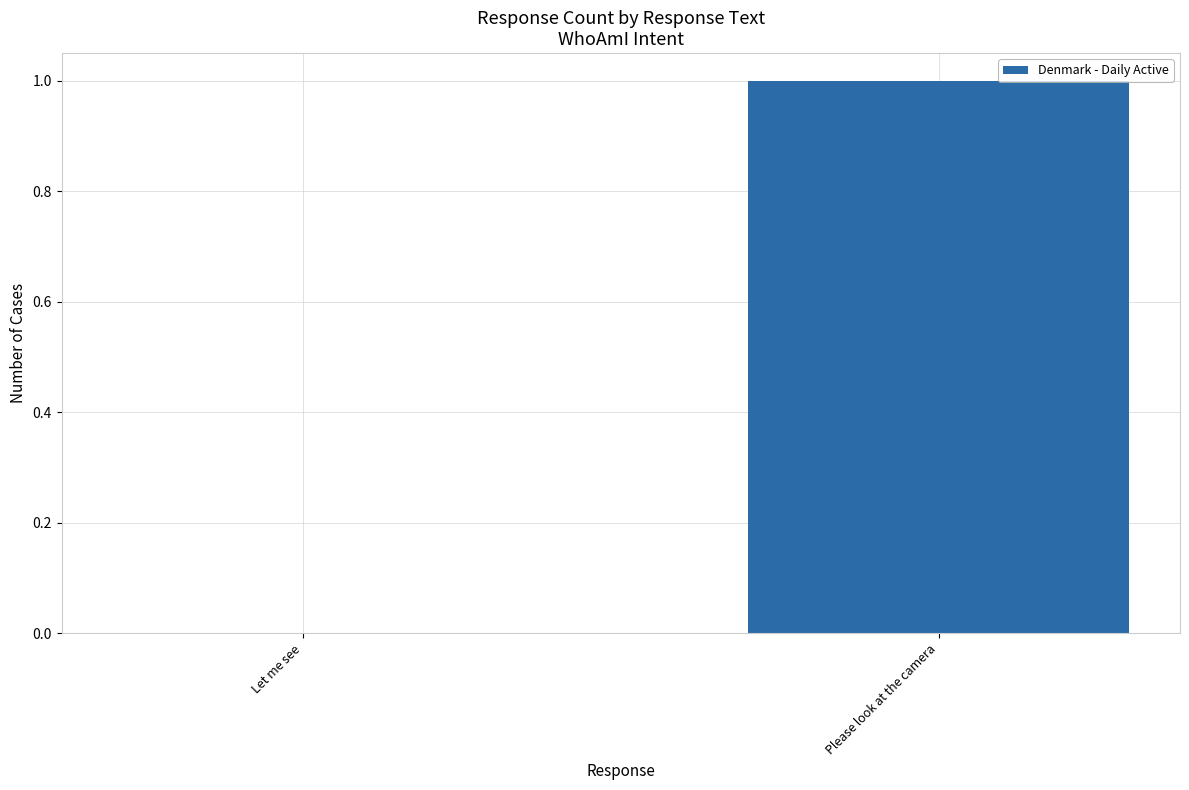

True or false: the data shows 1 at Please look at the camera.

True